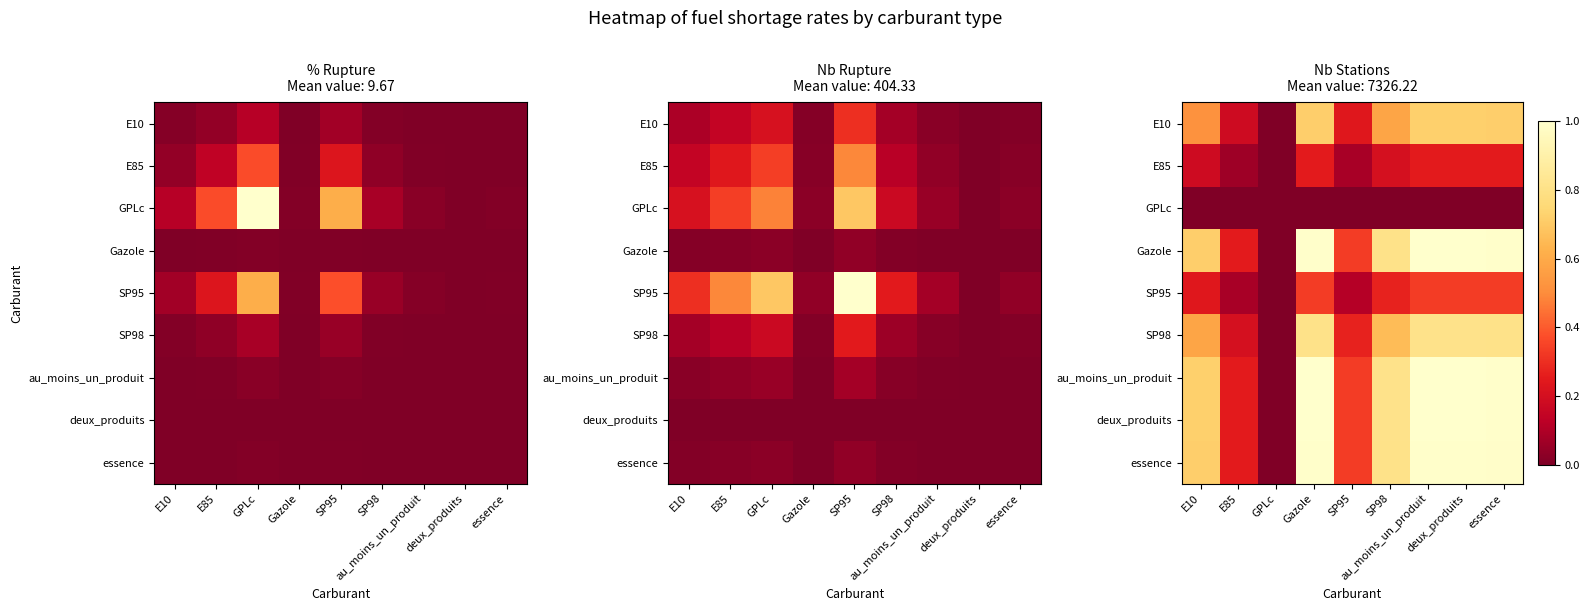

What is the total value across all series at essence?

6.1